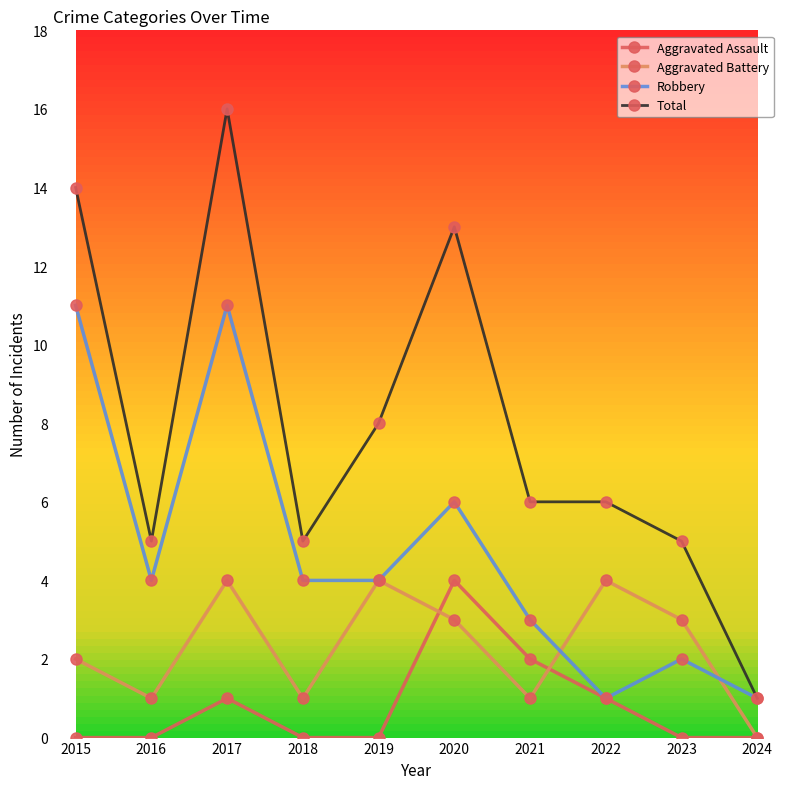

Does the chart have visible grid lines?

No